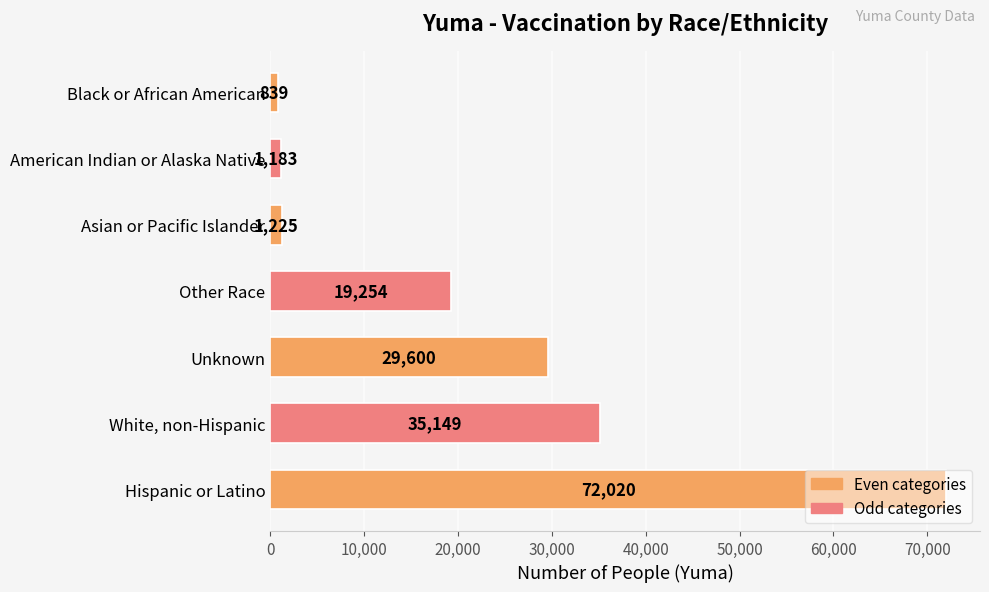

The value at White, non-Hispanic is 35149. True or false?

True